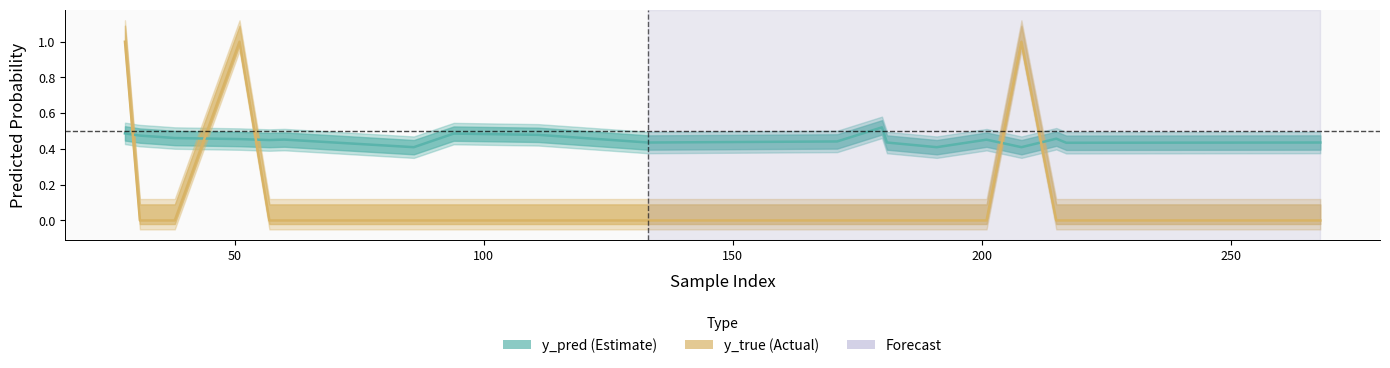

How many y_pred values are between 0 and 1?

20